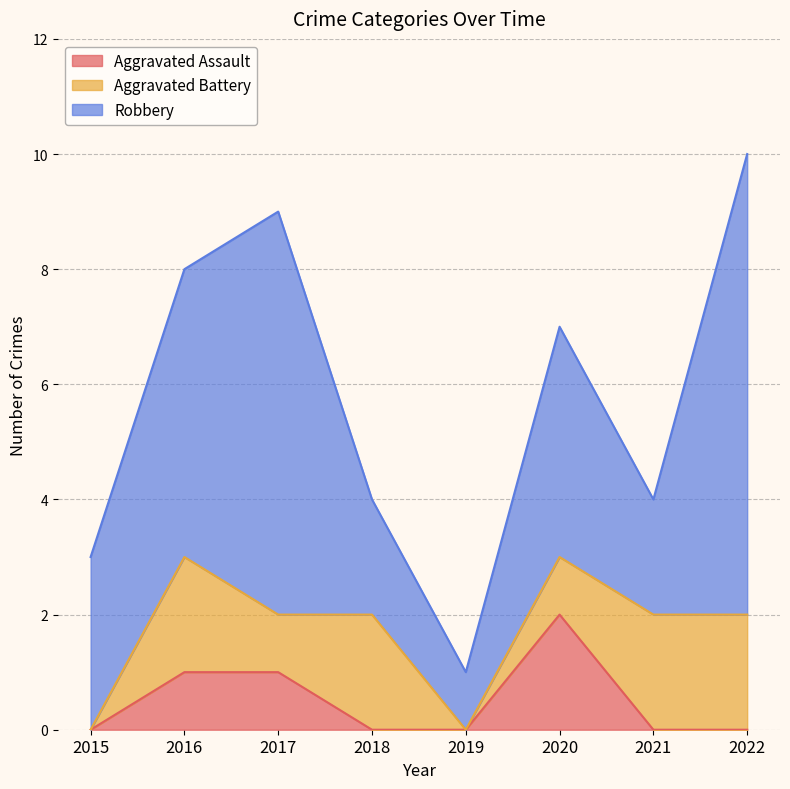

Does the chart display data point markers on the line(s)?

No